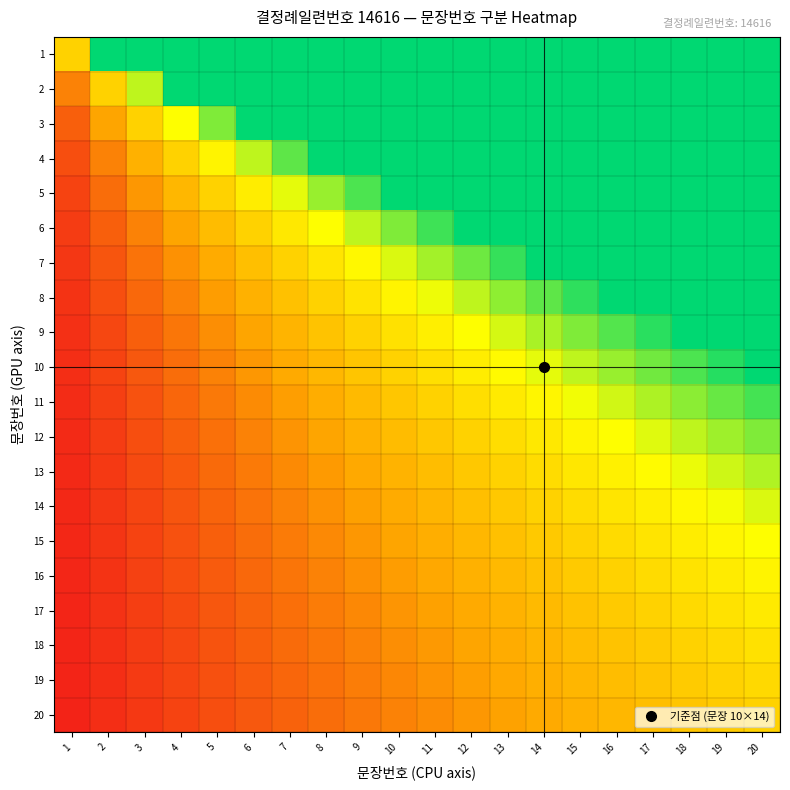

List the series in order of their peak value, lowest first.

20, 19, 18, 17, 16, 15, 14, 13, 12, 11, 10, 9, 8, 7, 6, 5, 4, 3, 2, 1